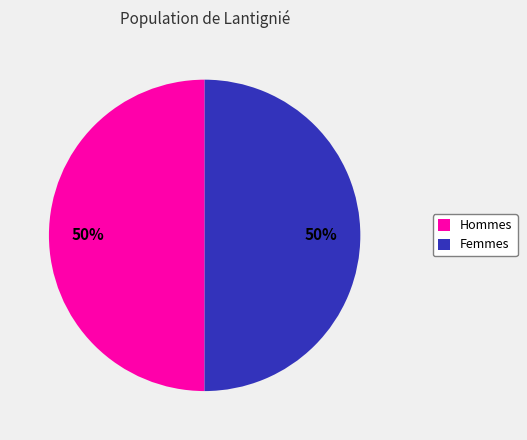

To the nearest percent, what portion does Hommes represent?

50%